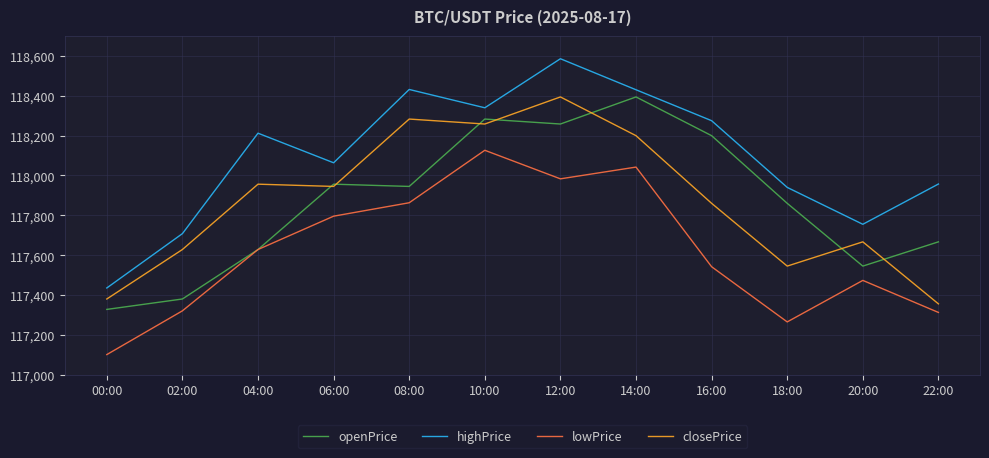

True or false: highPrice and lowPrice cross at least once.

False